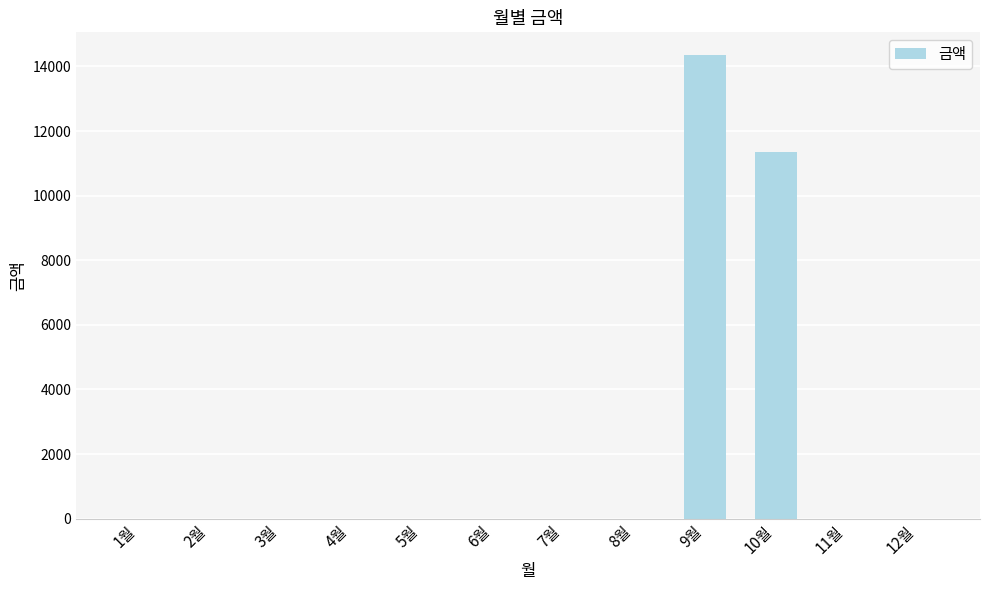

Count the number of values greater than 0.

2